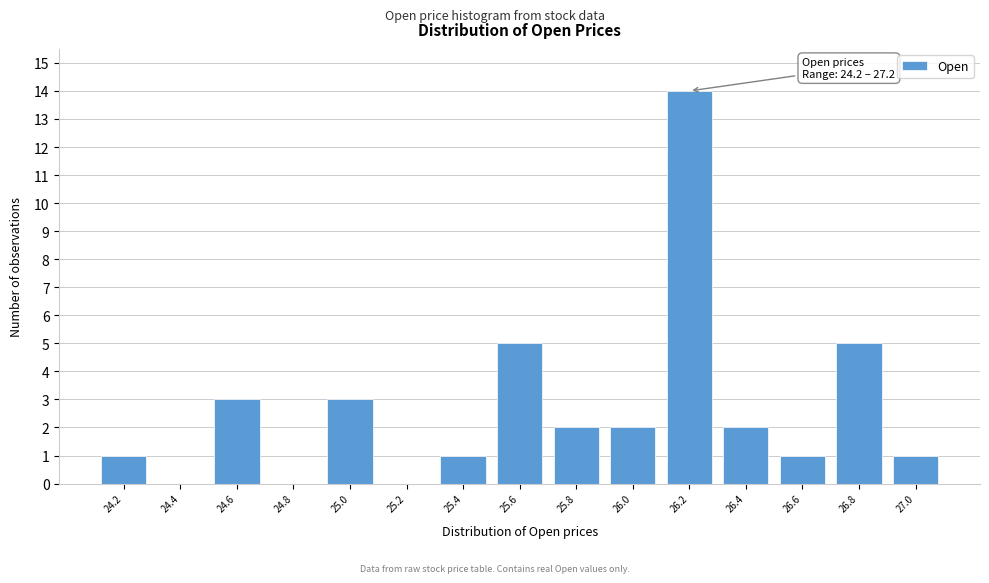

Reading left to right, transcribe all the data shown in this chart.

24.2=1	24.4=0	24.6=3	24.8=0	25.0=3	25.2=0	25.4=1	25.6=5	25.8=2	26.0=2	26.2=14	26.4=2	26.6=1	26.8=5	27.0=1